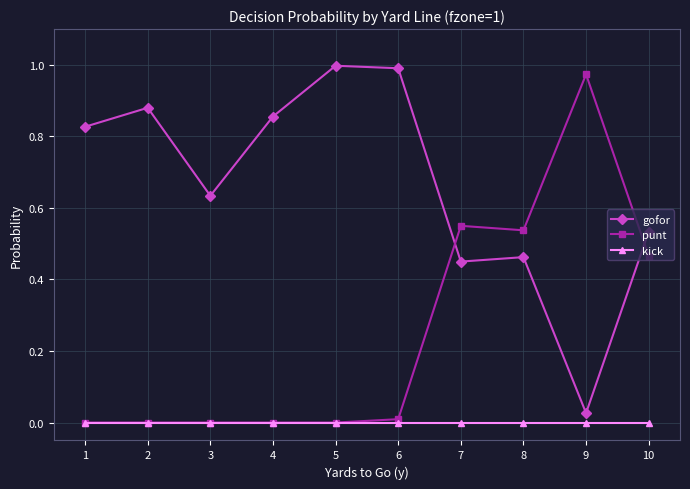

Which series changed the most between 4 and 9?

punt